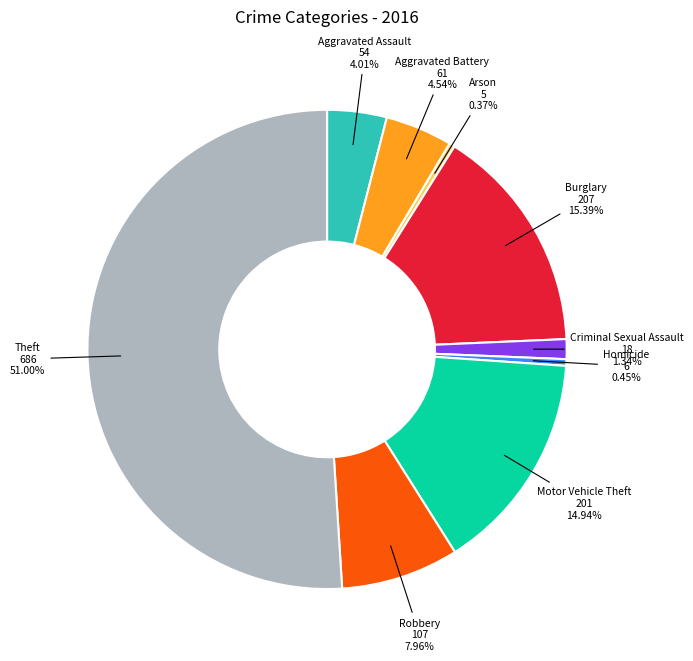

How many slices are in this pie chart?

9